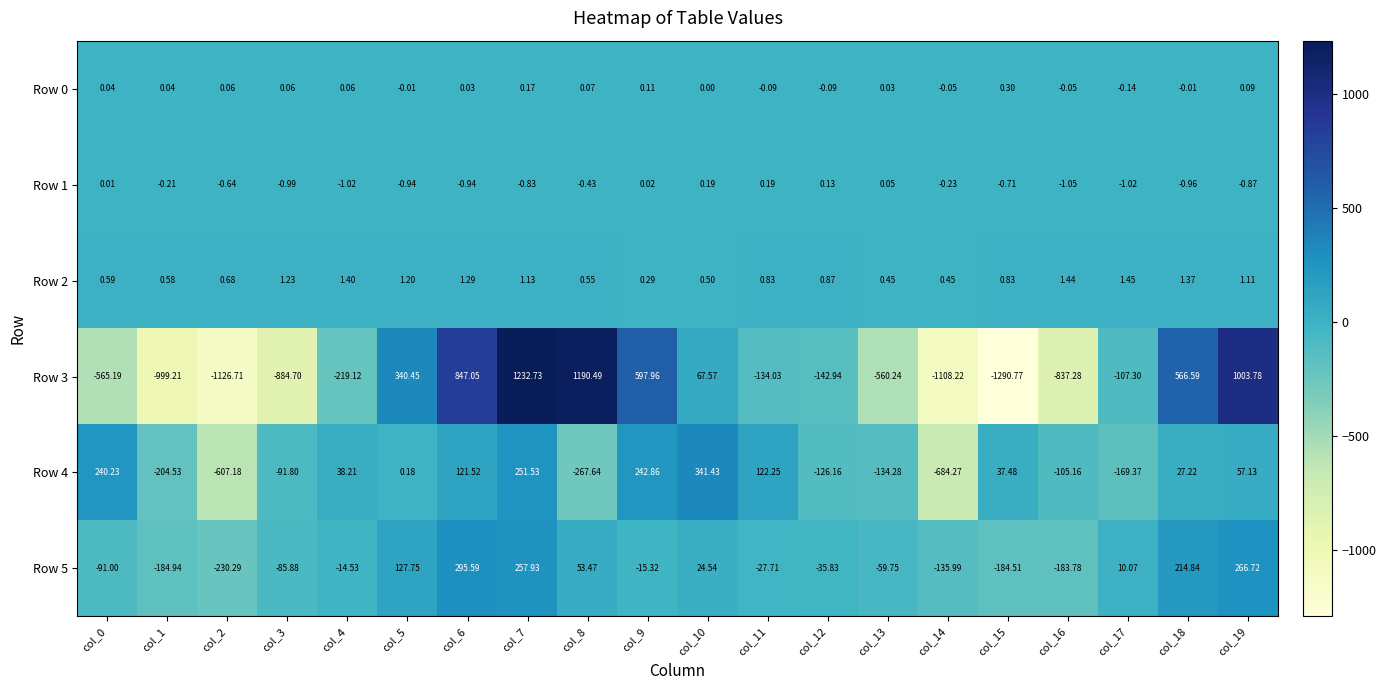

Is the value of Row 5 at col_12 greater than the value of Row 3 at col_1?

Yes